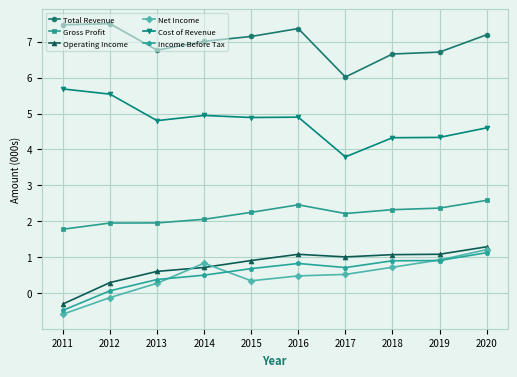

True or false: Cost of Revenue and Total Revenue cross at least once.

False